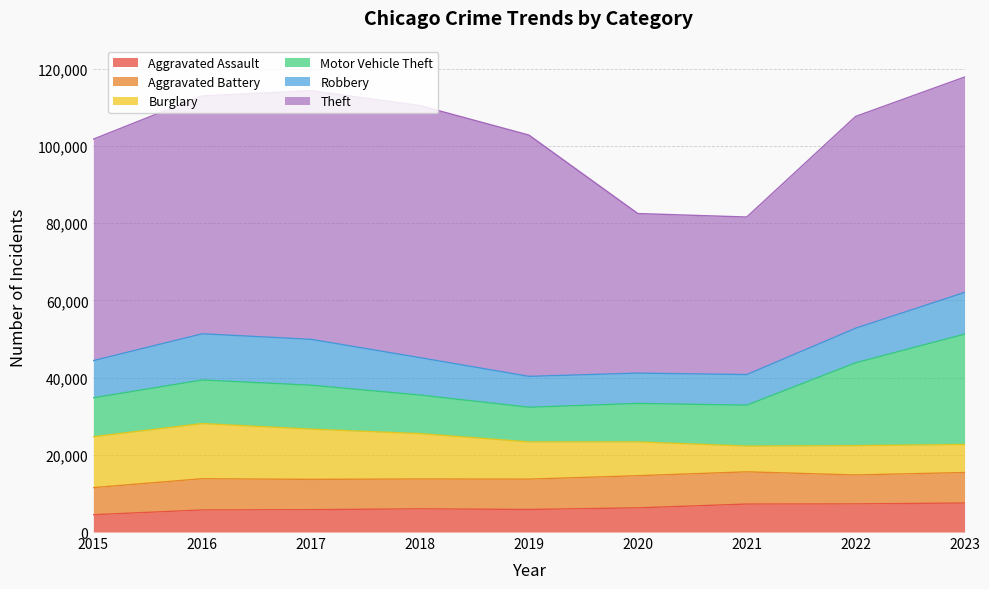

Is the value of Robbery at 2019 greater than the value of Aggravated Battery at 2015?

Yes